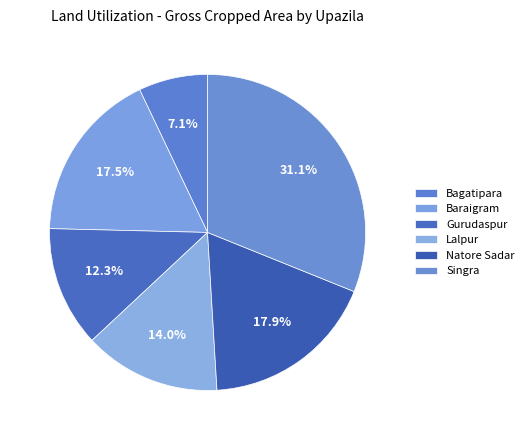

What is the change in value from Natore Sadar to Singra?

+73741